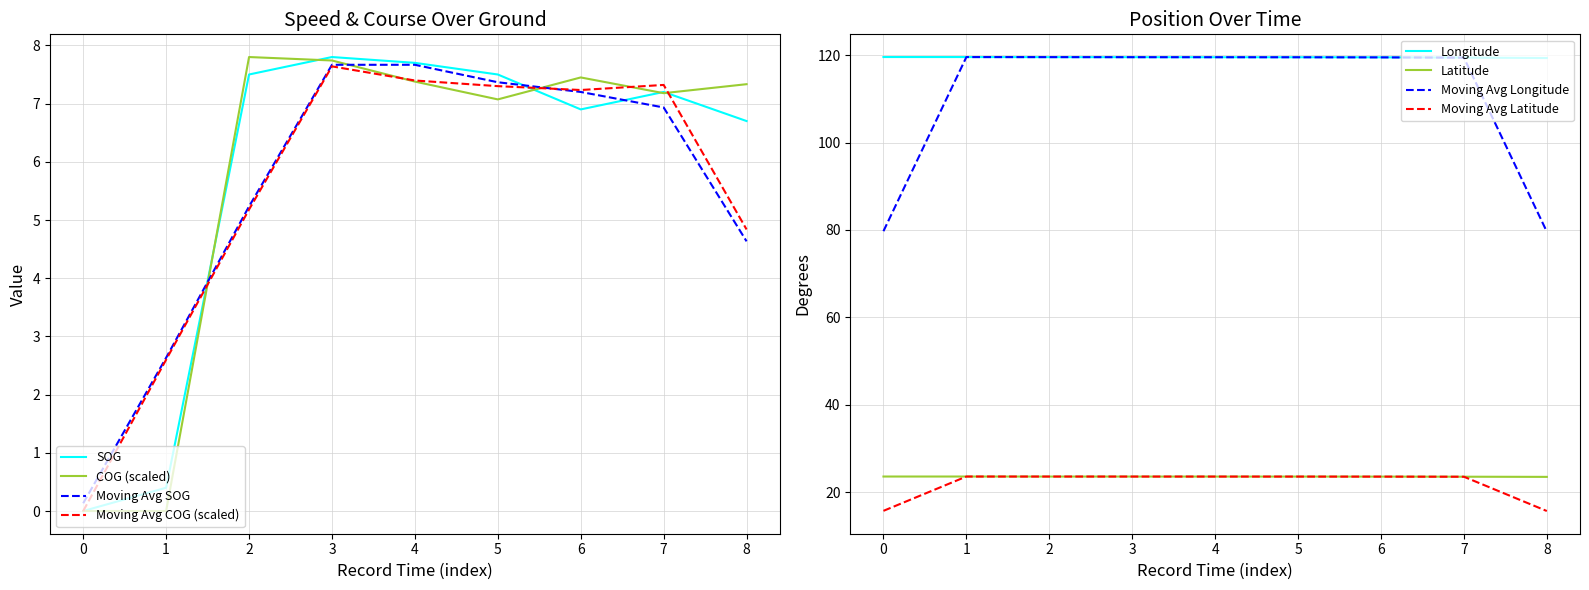

How many distinct data groups are displayed?

4